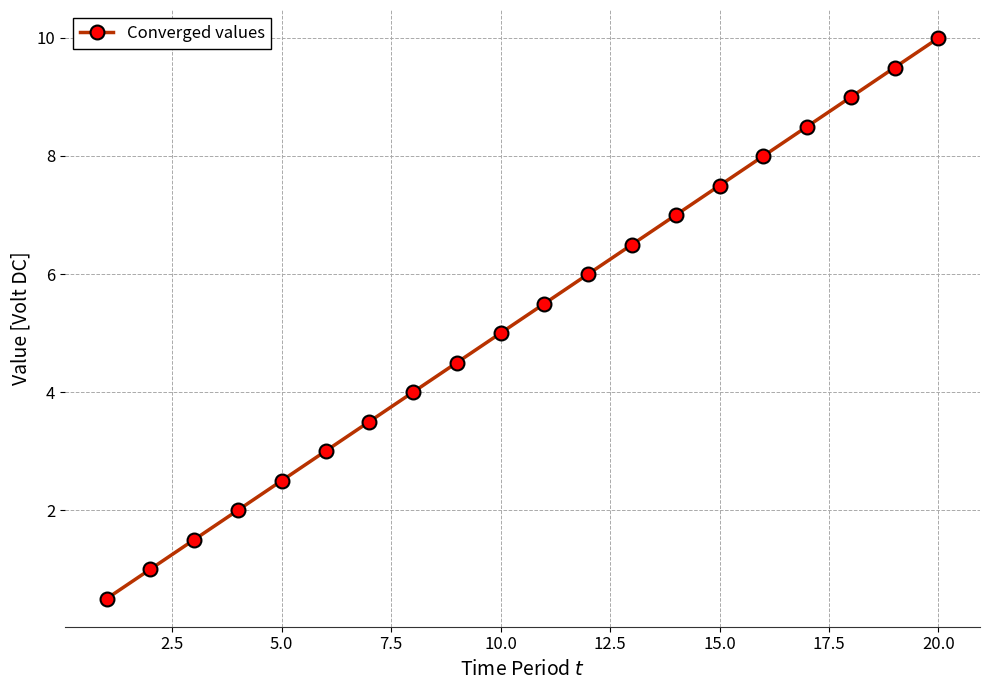

What is the smallest value displayed?

0.5